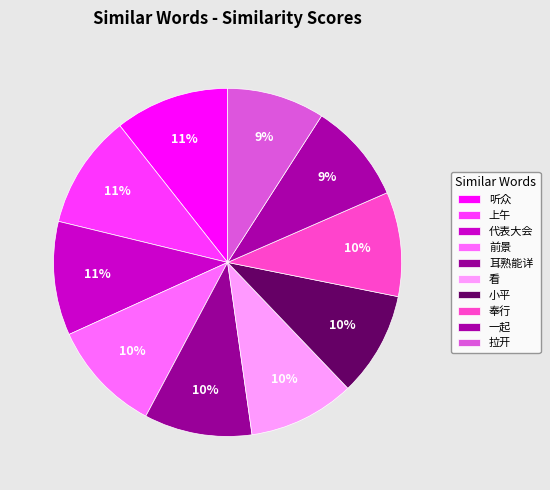

To the nearest percent, what is the difference between the 小平 and 前景 slice percentages?

1%